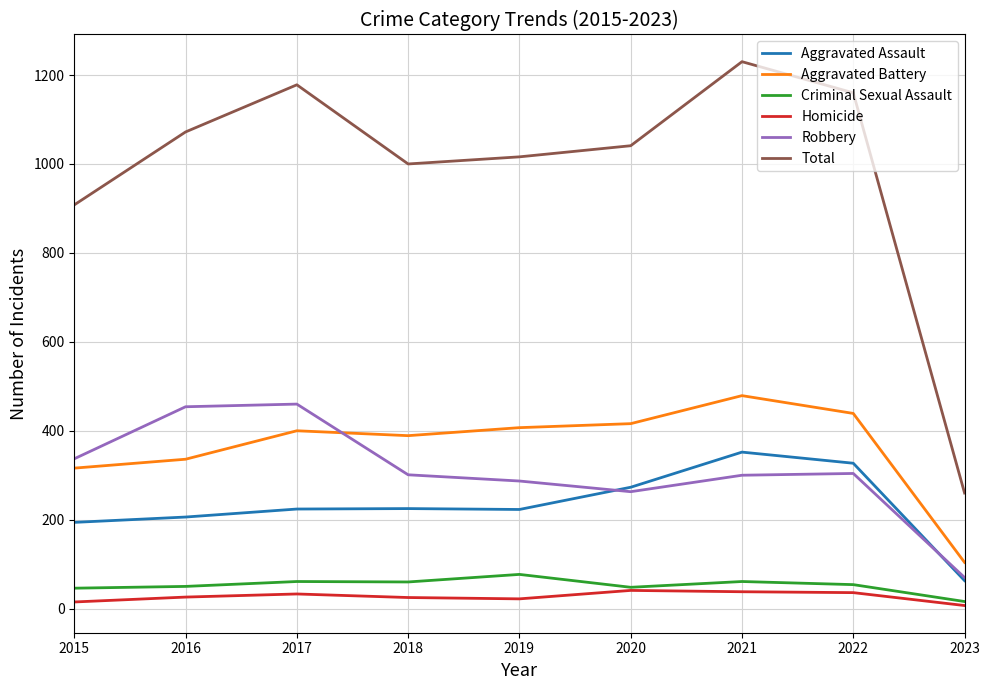

Read the Robbery value at 2016.

454